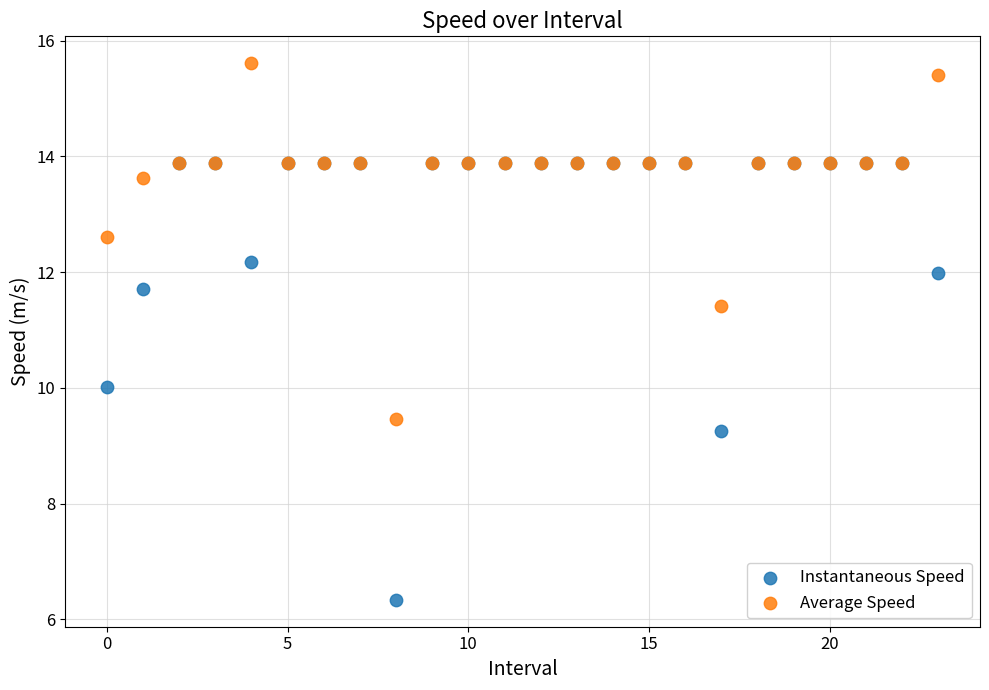

What are all the series names shown in the legend?

Instantaneous Speed, Average Speed